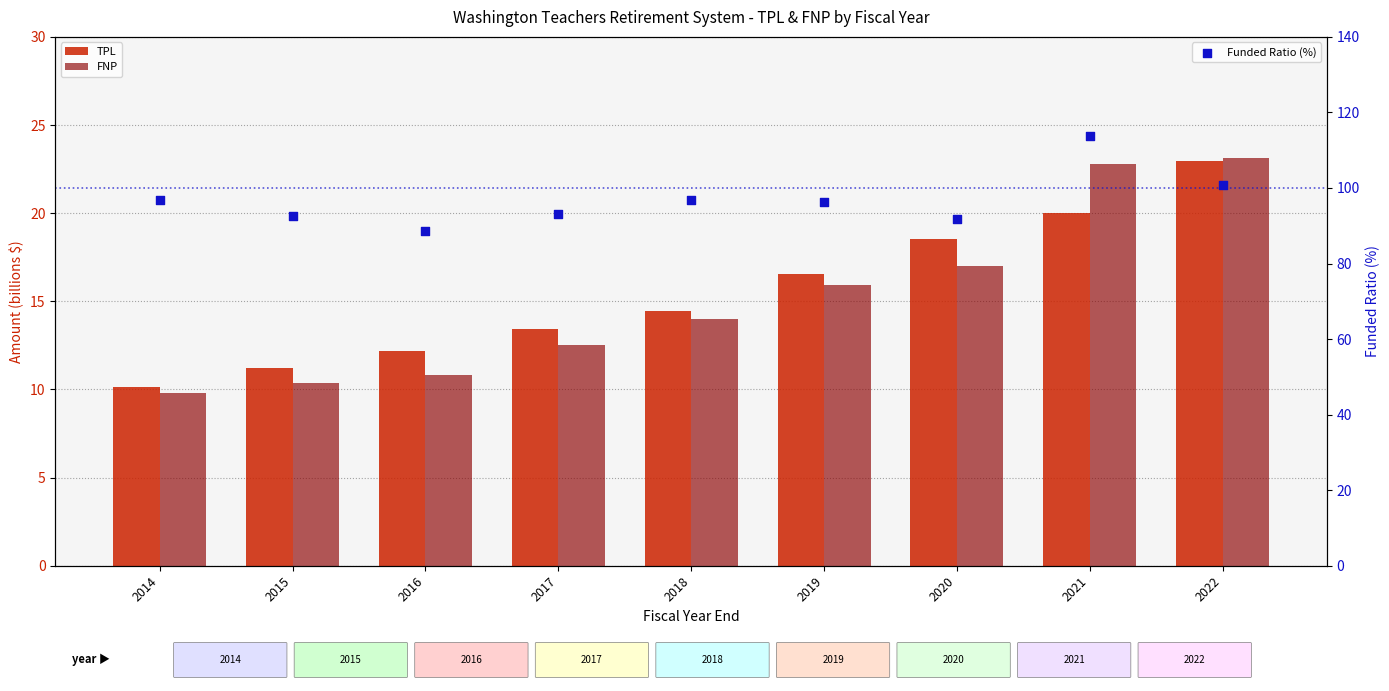

At how many categories does at least one series exceed 101?

1